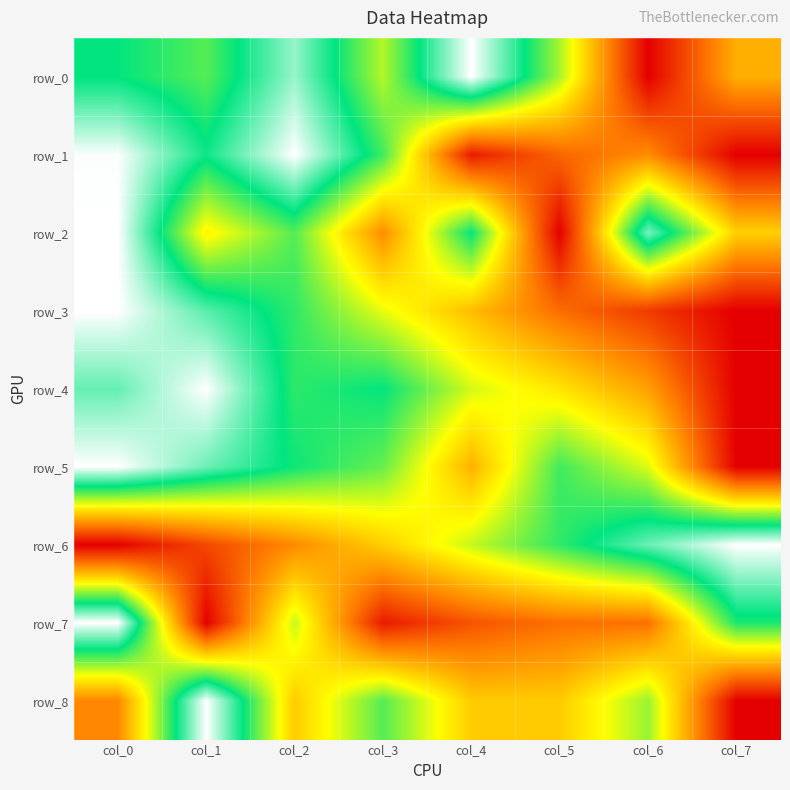

What is the spread (max minus min) of values at col_3?

0.7